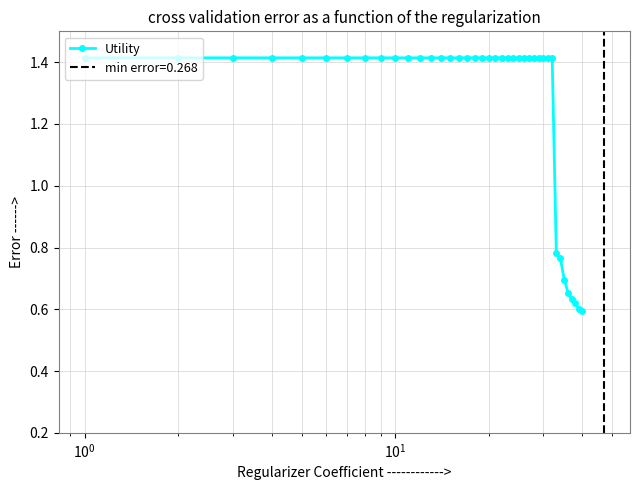

What is the sum of all values?

50.6